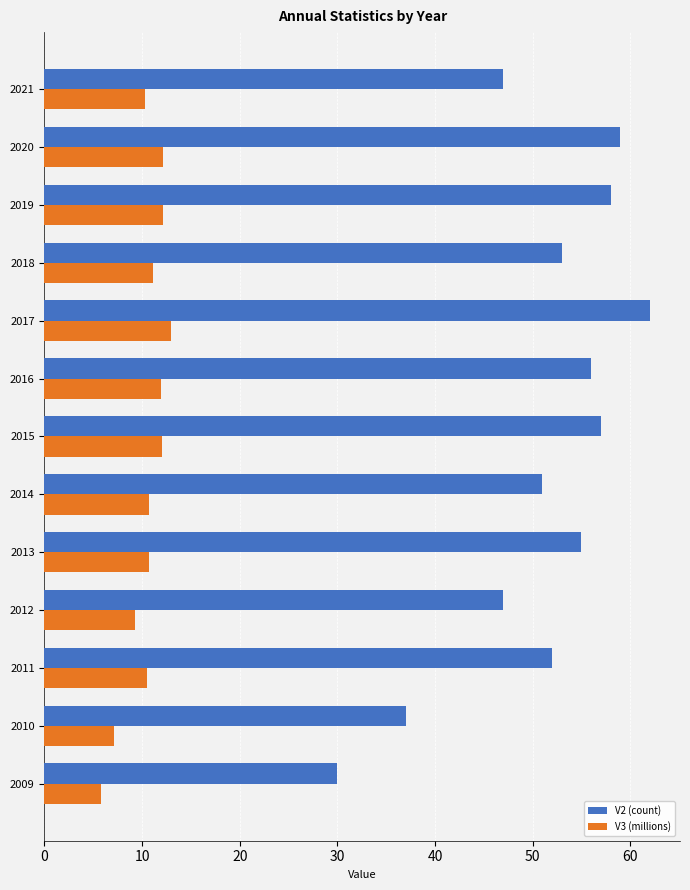

What is the sum of all V2 (count) values?

664.0